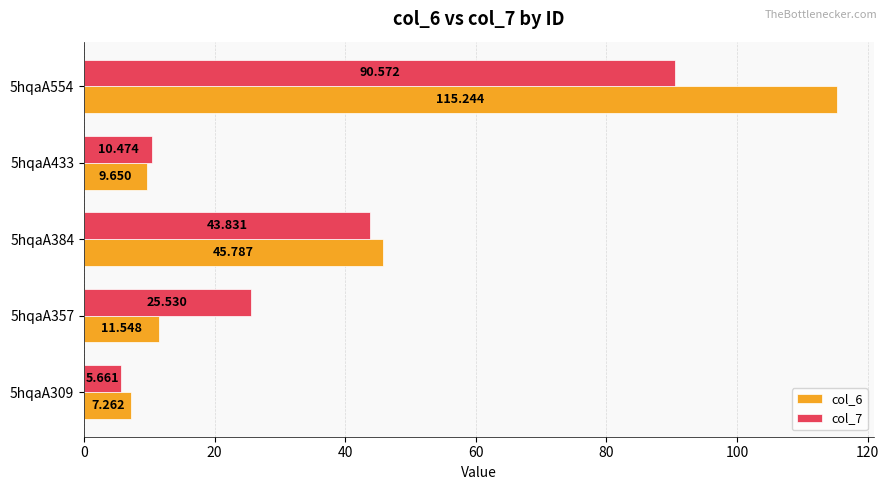

What is the highest value of the col_6 series?

115.2